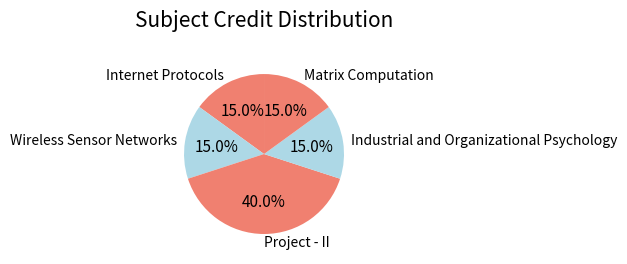

To the nearest percent, what is the difference between the largest and smallest slice percentages?

25%